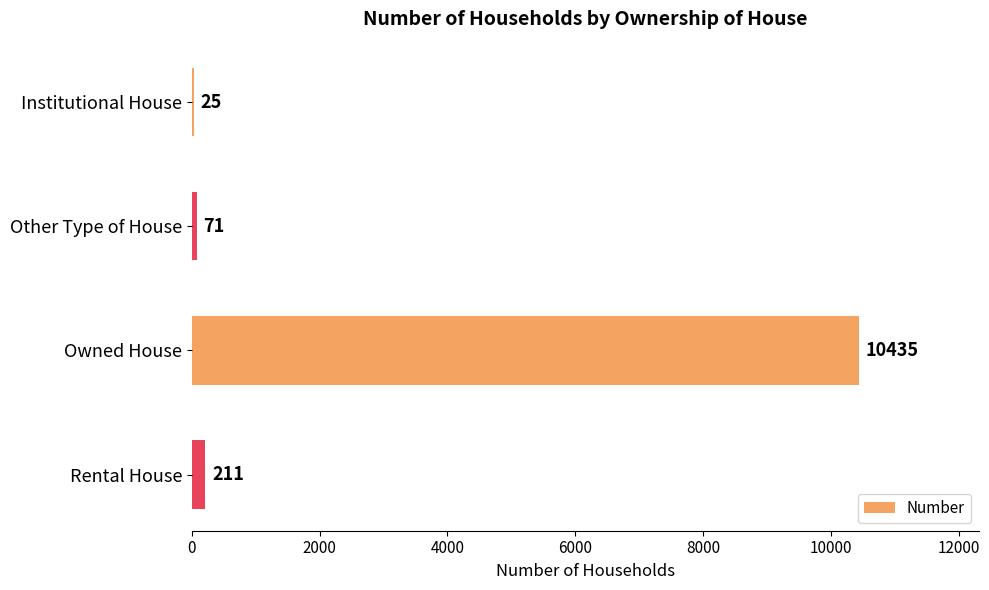

What is the sum of the values at Institutional House and Rental House?

236